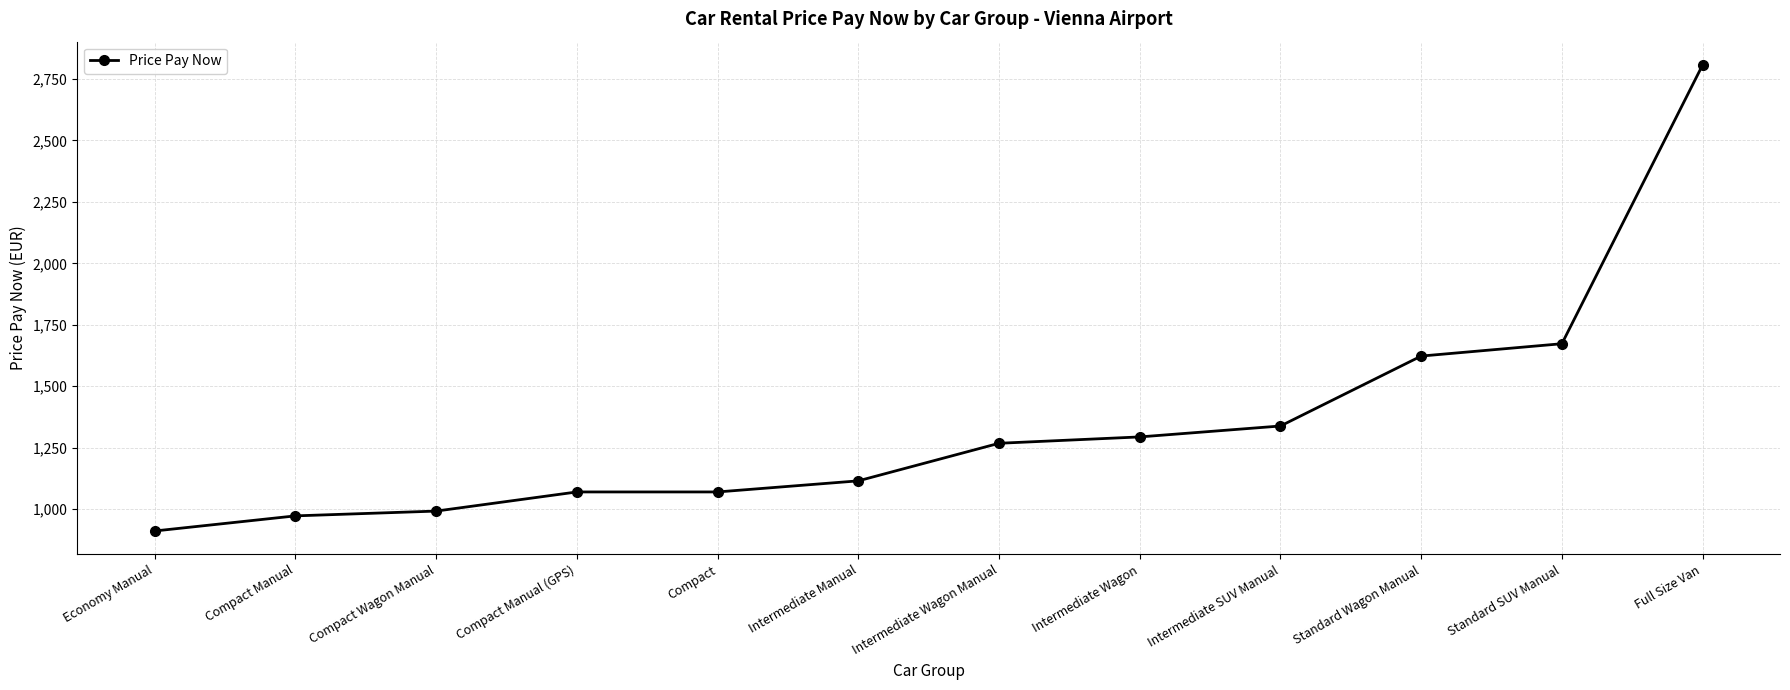

Is this an area chart (filled region under the line)?

No